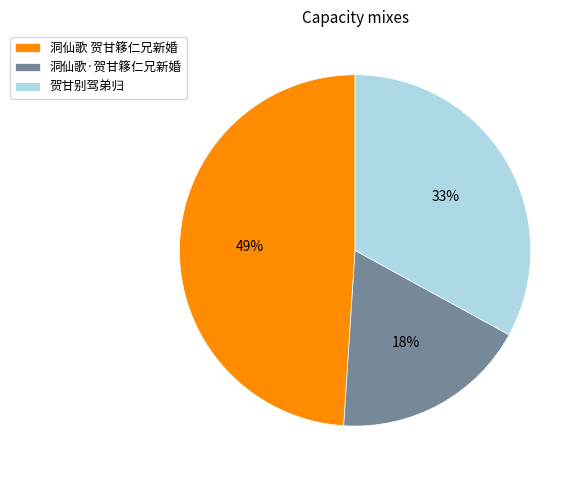

Which has a higher value, 洞仙歌 贺甘簃仁兄新婚 or 洞仙歌·贺甘簃仁兄新婚?

洞仙歌 贺甘簃仁兄新婚